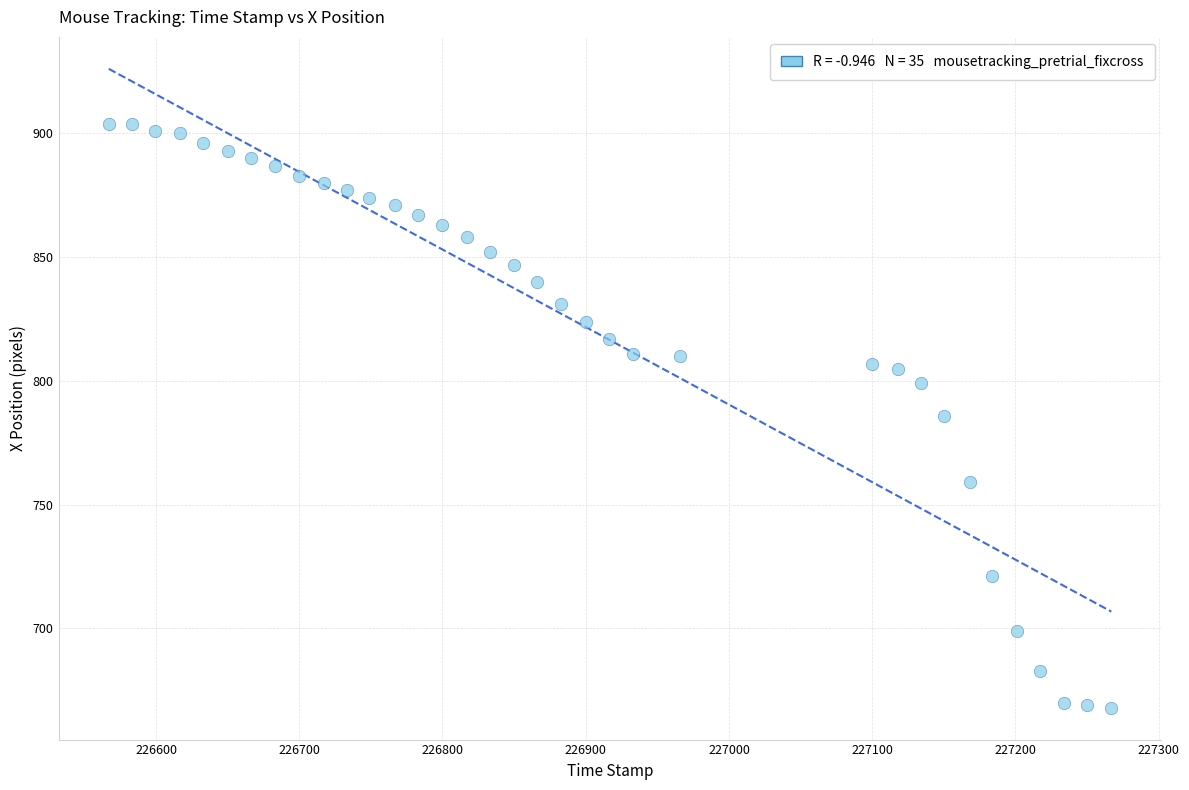

What is the range of Y values (max minus min)?

236